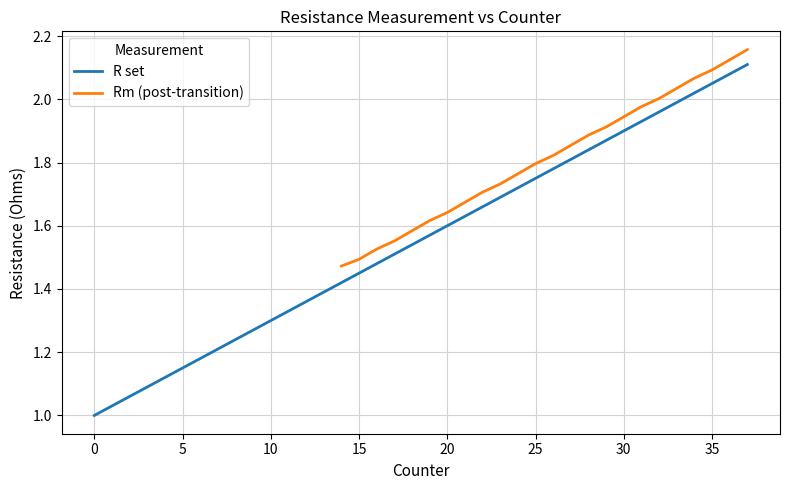

What is the sum of all R set values?

59.1